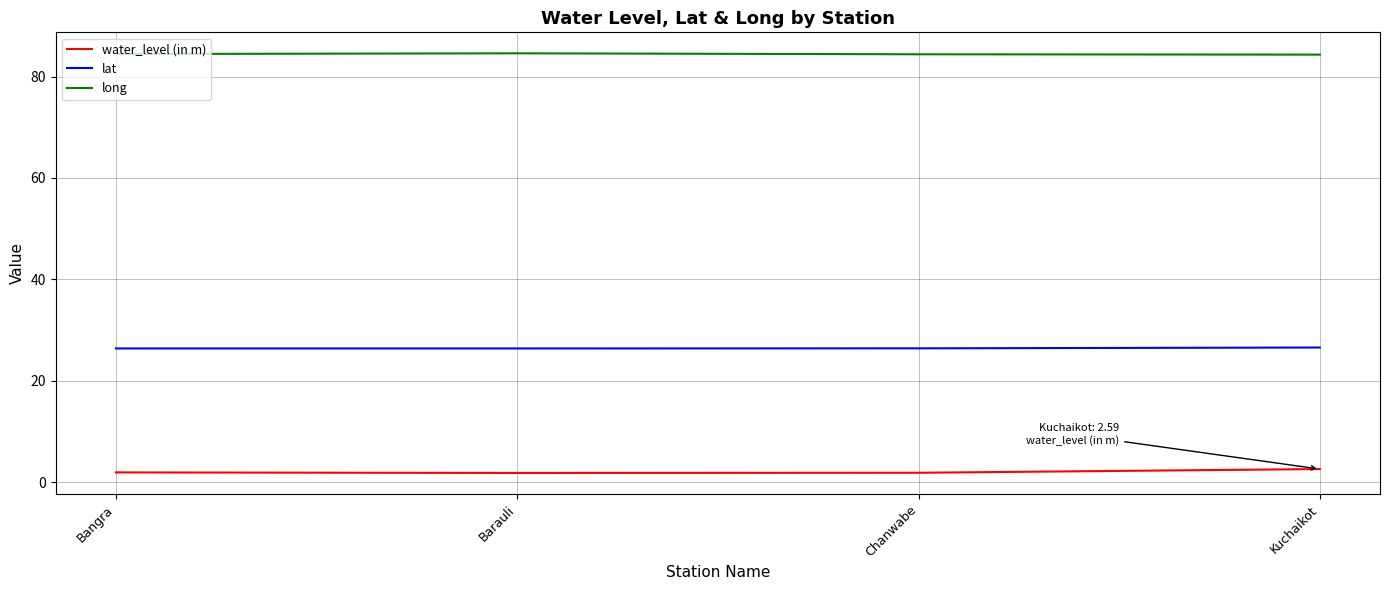

What is the difference between the highest and lowest values at Kuchaikot?

81.7